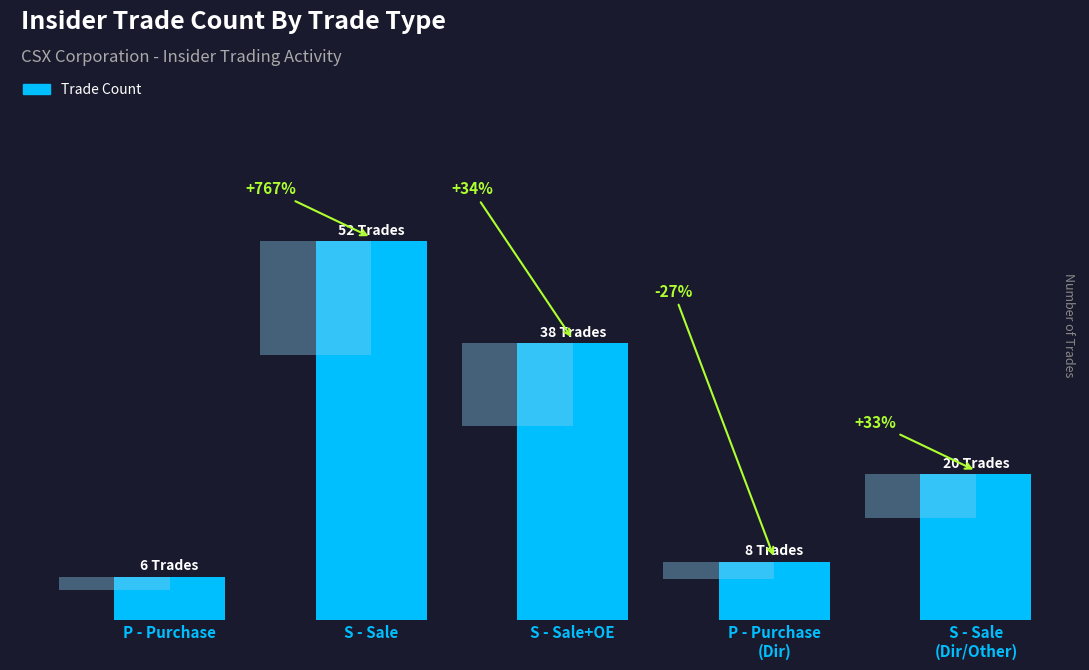

Which has a higher value, P - Purchase
(Dir) or S - Sale
(Dir/Other)?

S - Sale
(Dir/Other)